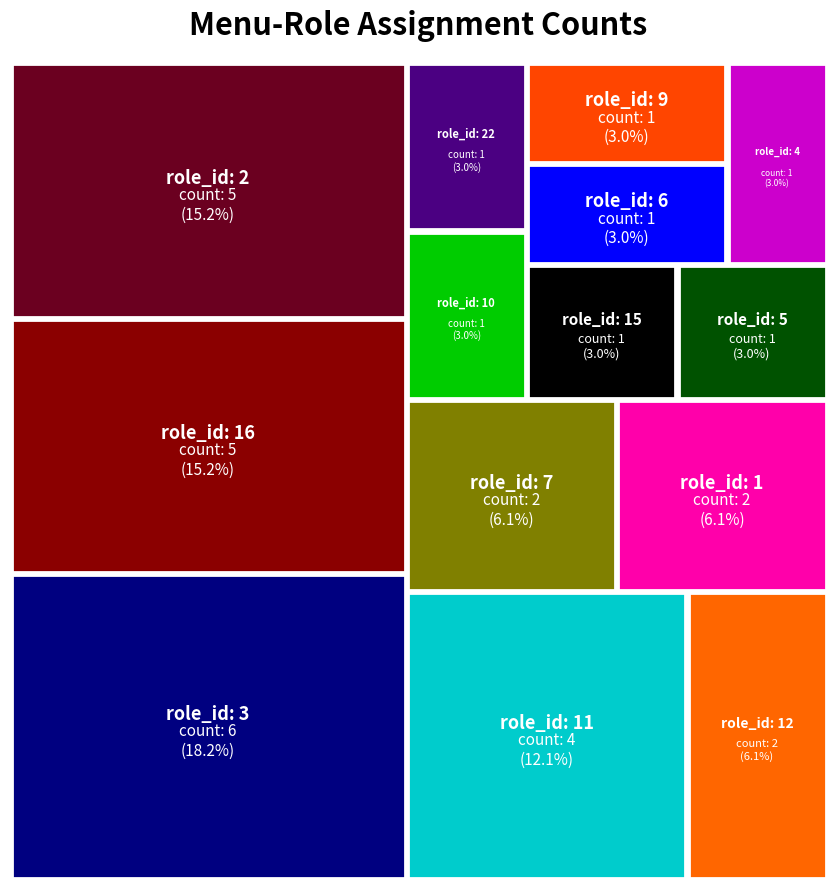

Reading left to right, list all the values displayed in this chart.

1=2	2=5	3=6	4=1	5=1	6=1	7=2	9=1	10=1	11=4	12=2	15=1	16=5	22=1